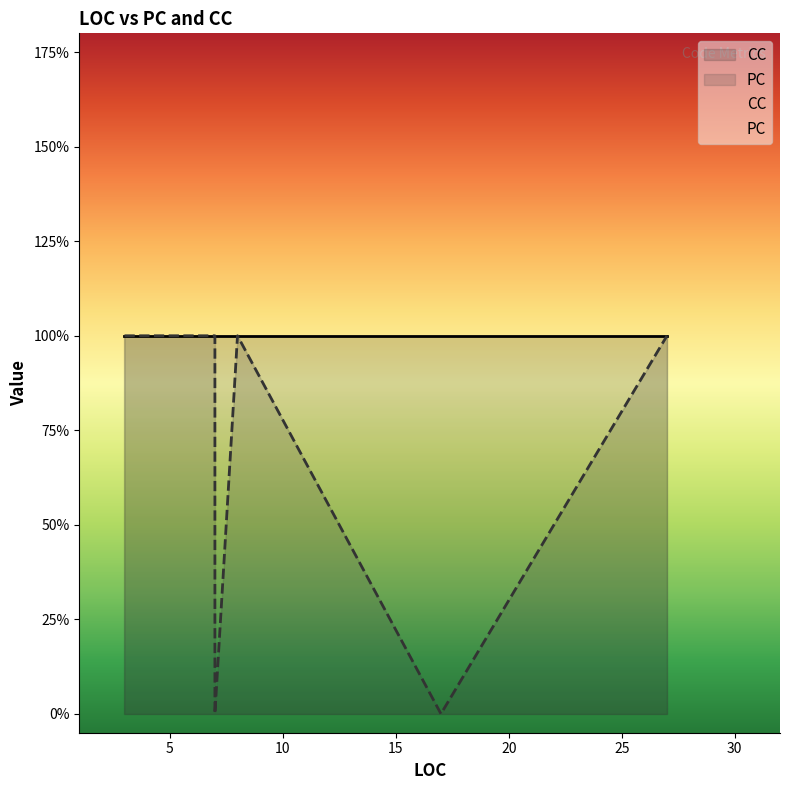

At which category does the chart reach its peak across all series?

27